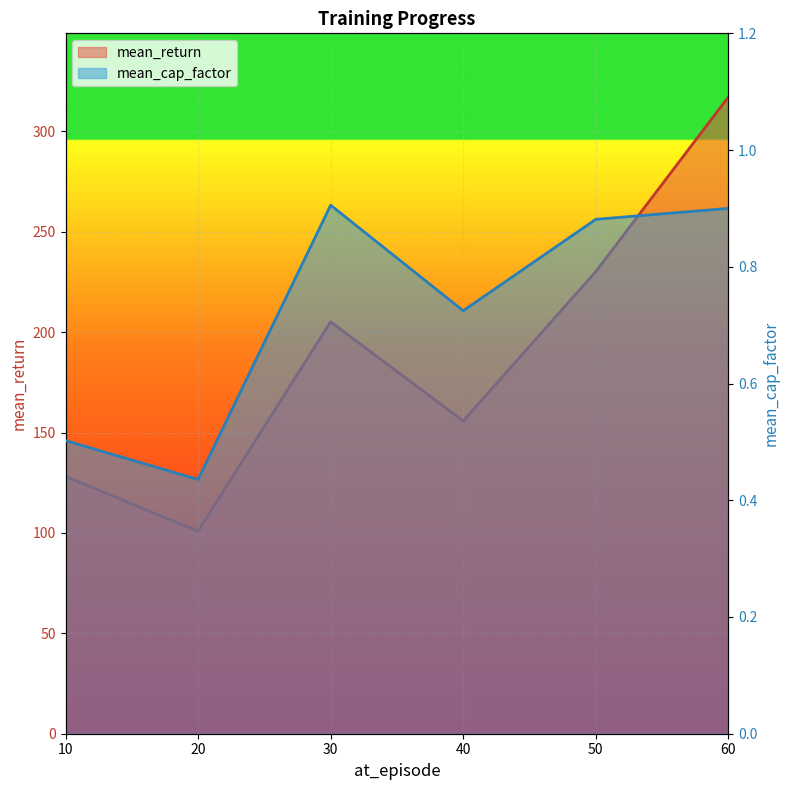

List the series in order of their overall mean, lowest first.

mean_cap_factor, mean_return